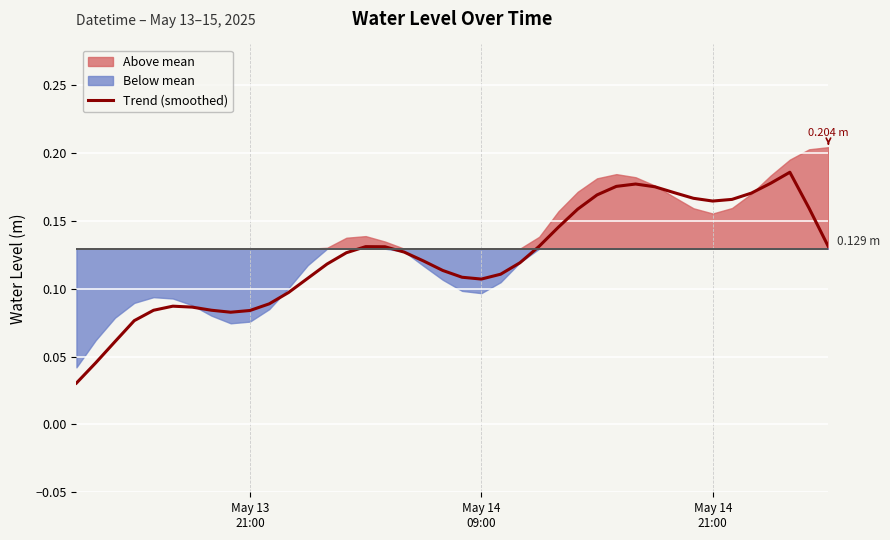

Does the chart display data point markers on the line(s)?

No